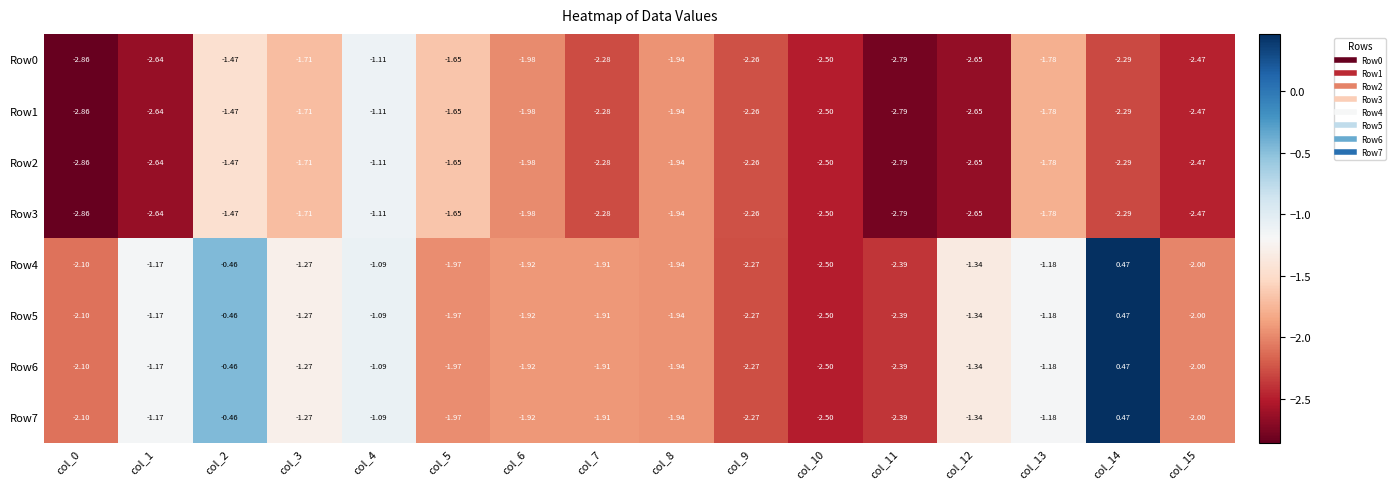

How many categories are shown in the chart?

16